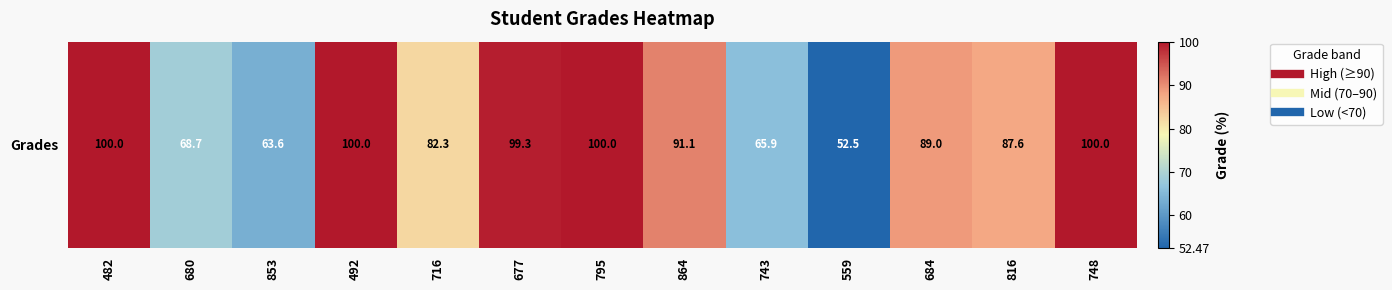

What is the difference between the maximum and minimum values?

47.5